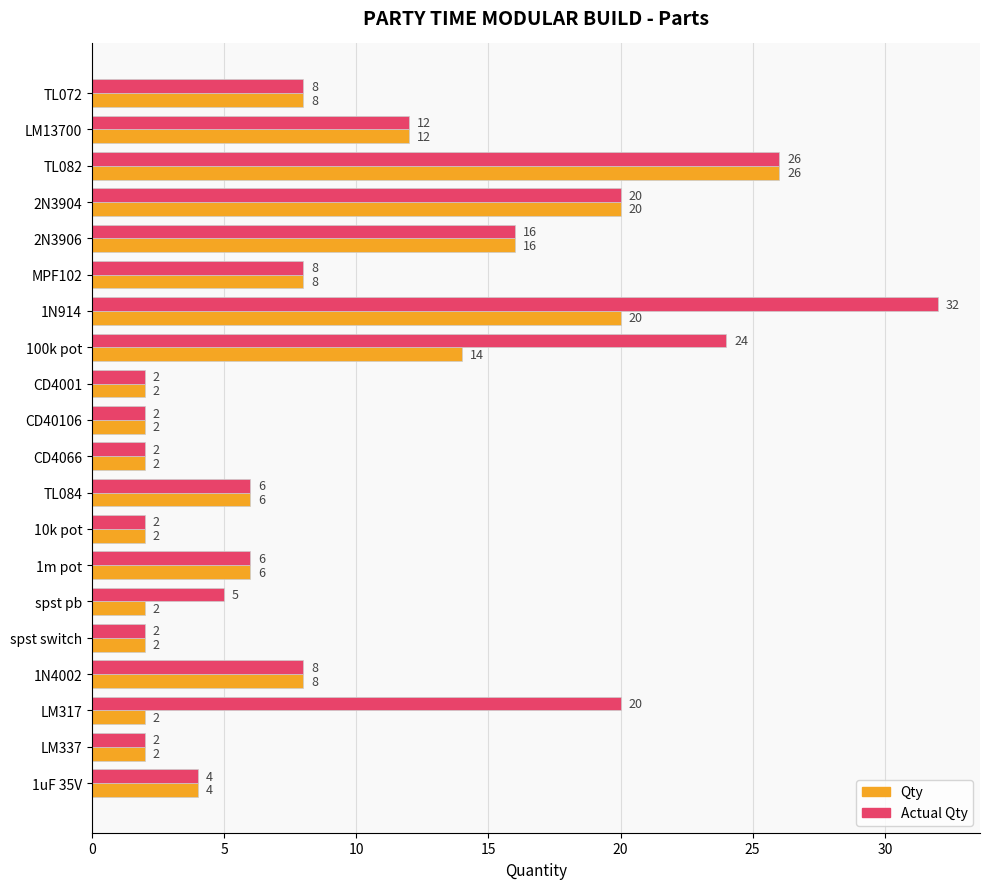

What is the difference between the maximum and minimum values in the Actual Qty series?

30